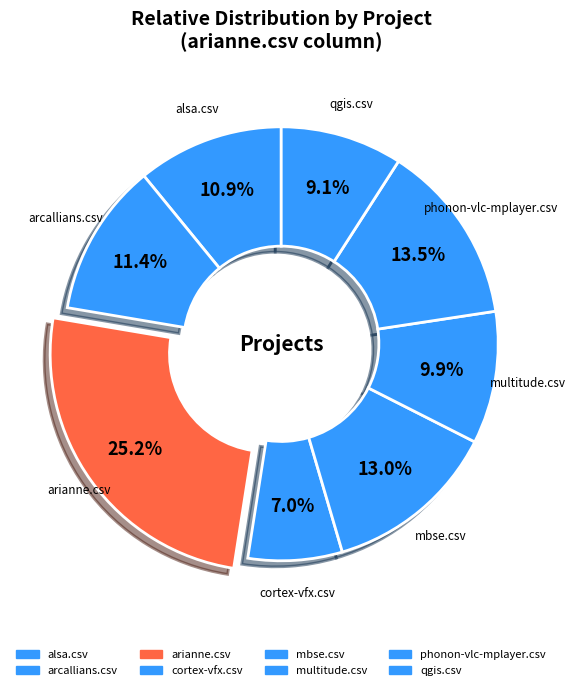

True or false: qgis.csv accounts for 1% of the total.

False